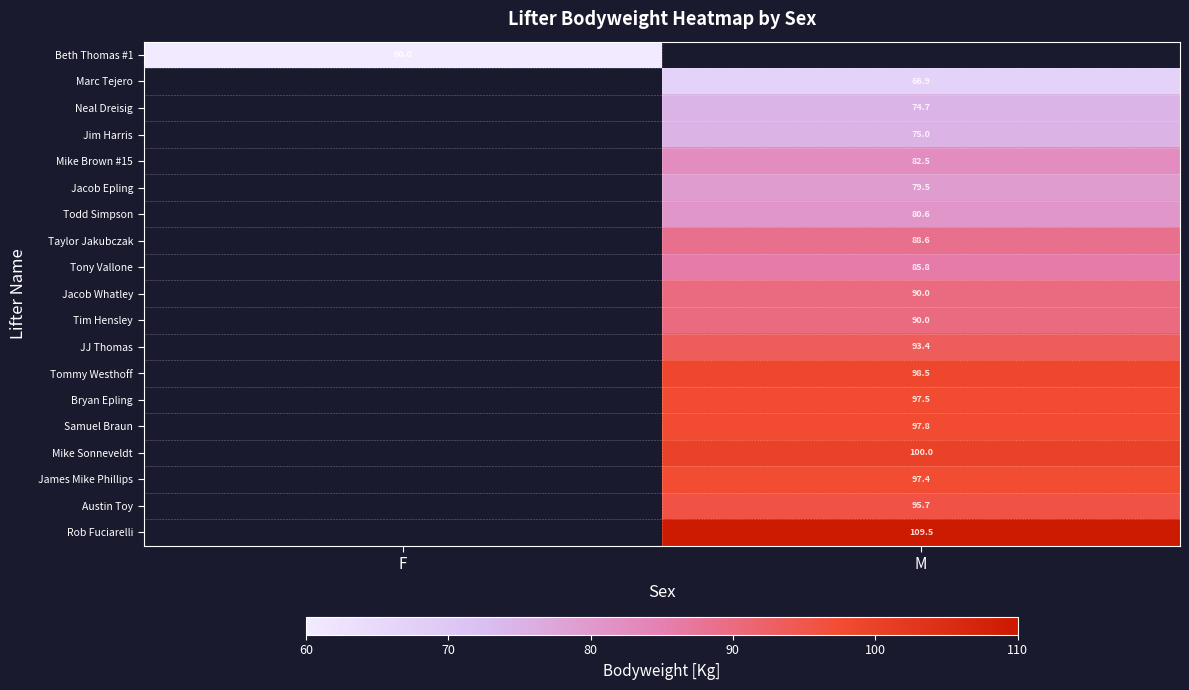

The value of Beth Thomas #1 at F is 24.2. True or false?

False